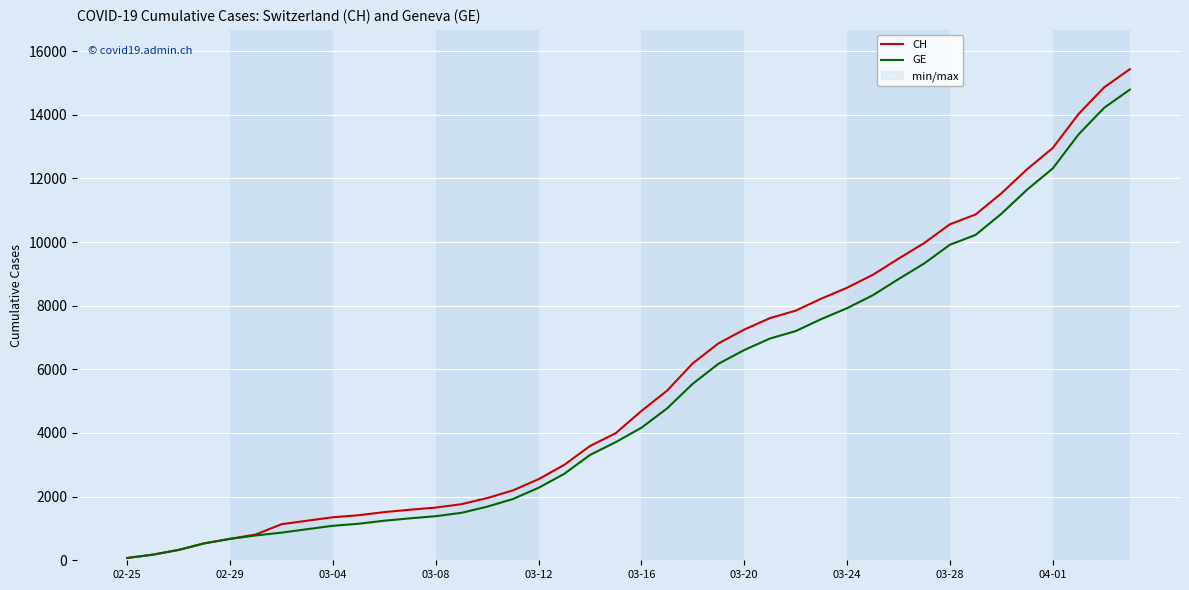

The CH series shows 7610 at 25. True or false?

True